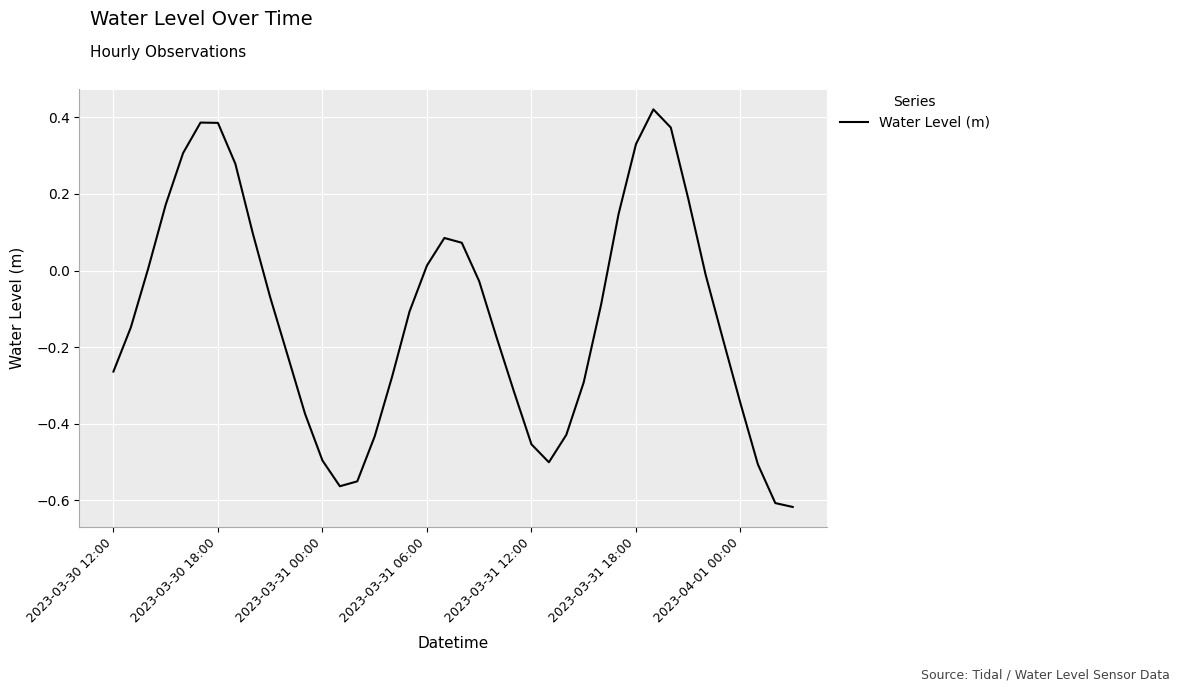

What is the difference between the maximum and minimum values?

1.0